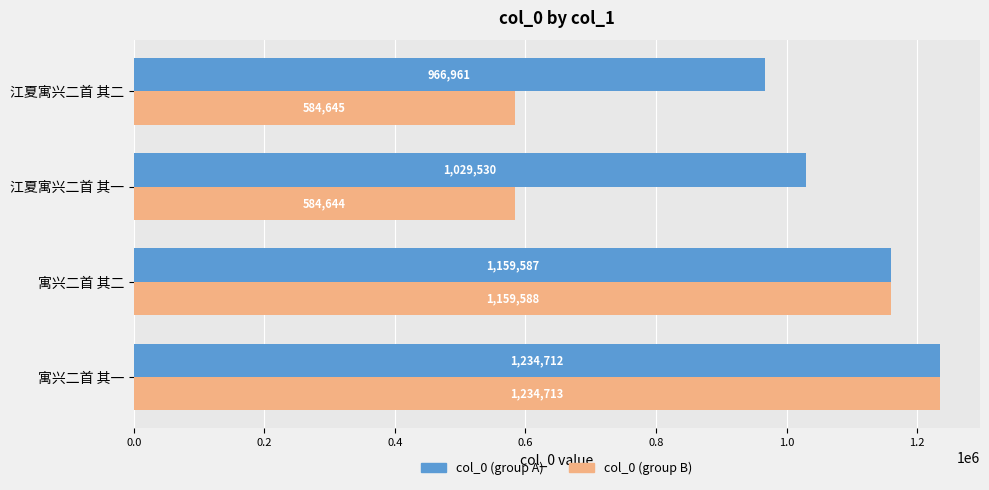

Rank the series by their average value, from lowest to highest.

col_0 (group B), col_0 (group A)